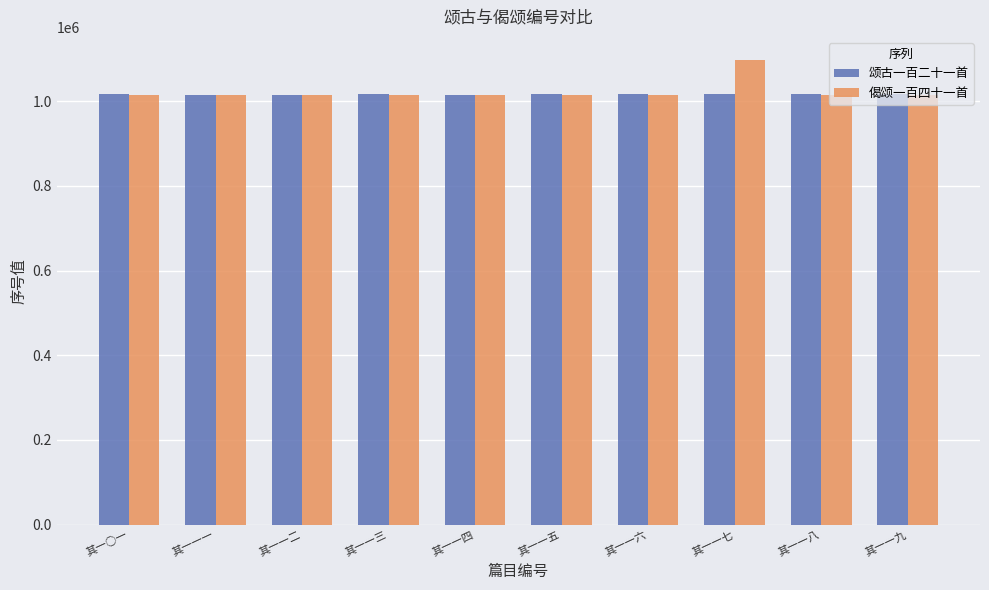

Which series has the largest range (max minus min)?

偈颂一百四十一首